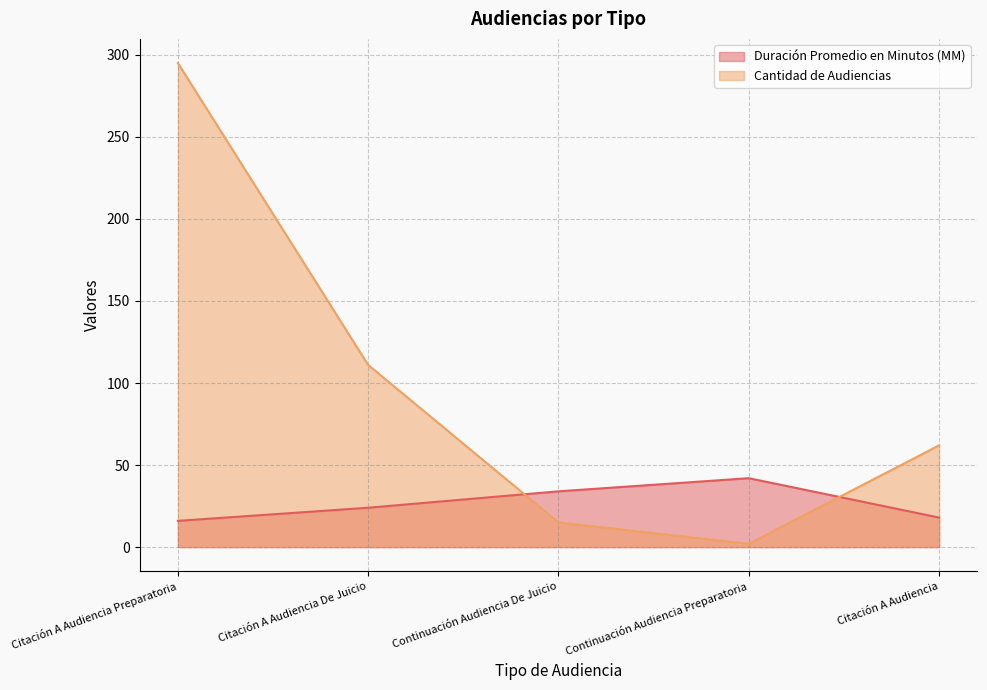

What is the maximum value for Duración Promedio en Minutos (MM)?

42